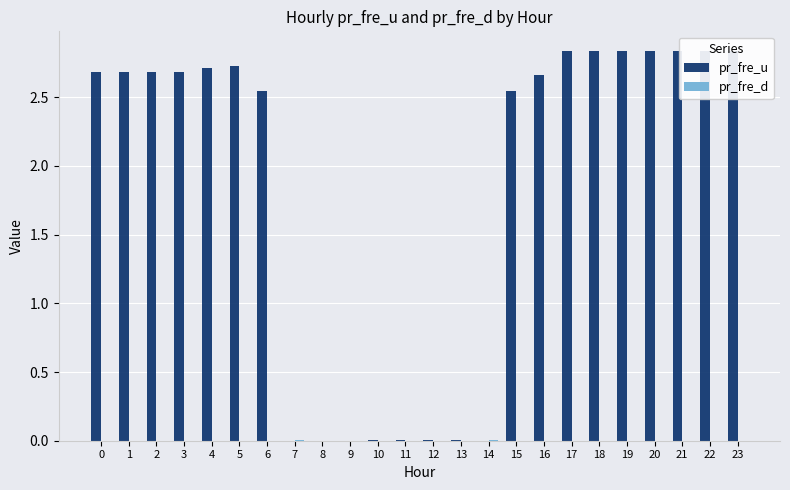

How many data points in pr_fre_u are less than 2?

8